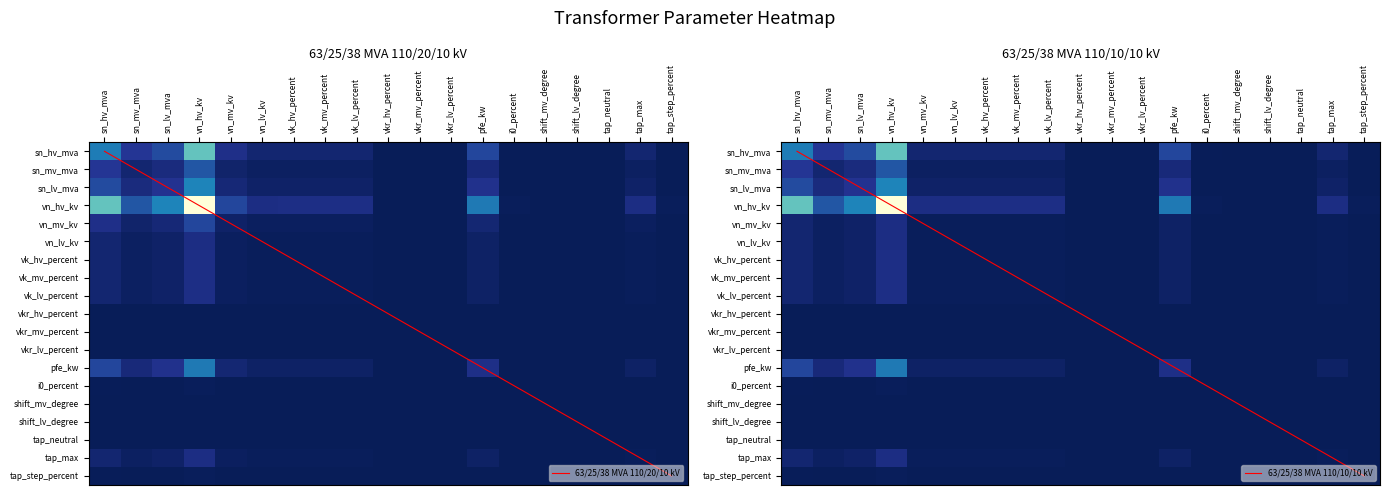

How many data points does each series have?

19